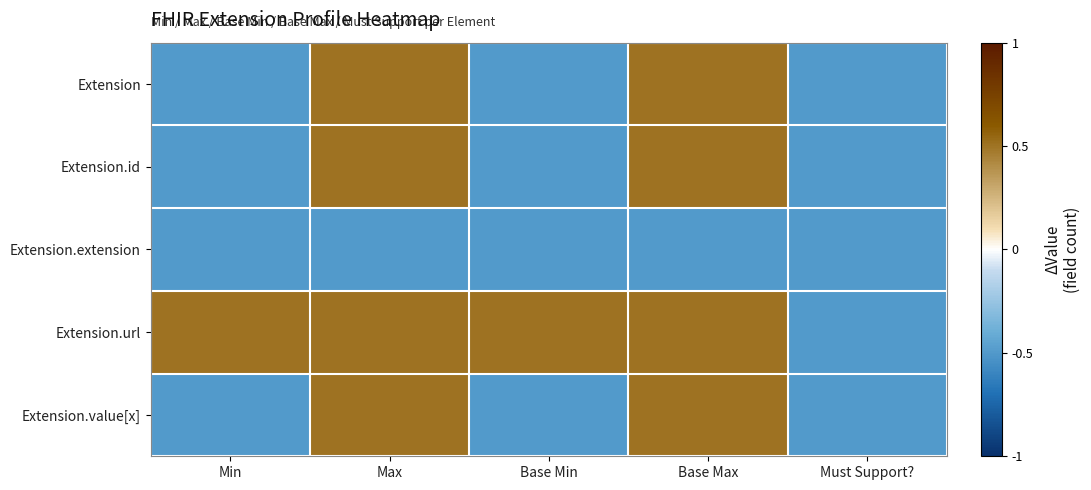

At how many categories does at least one series exceed 0?

4